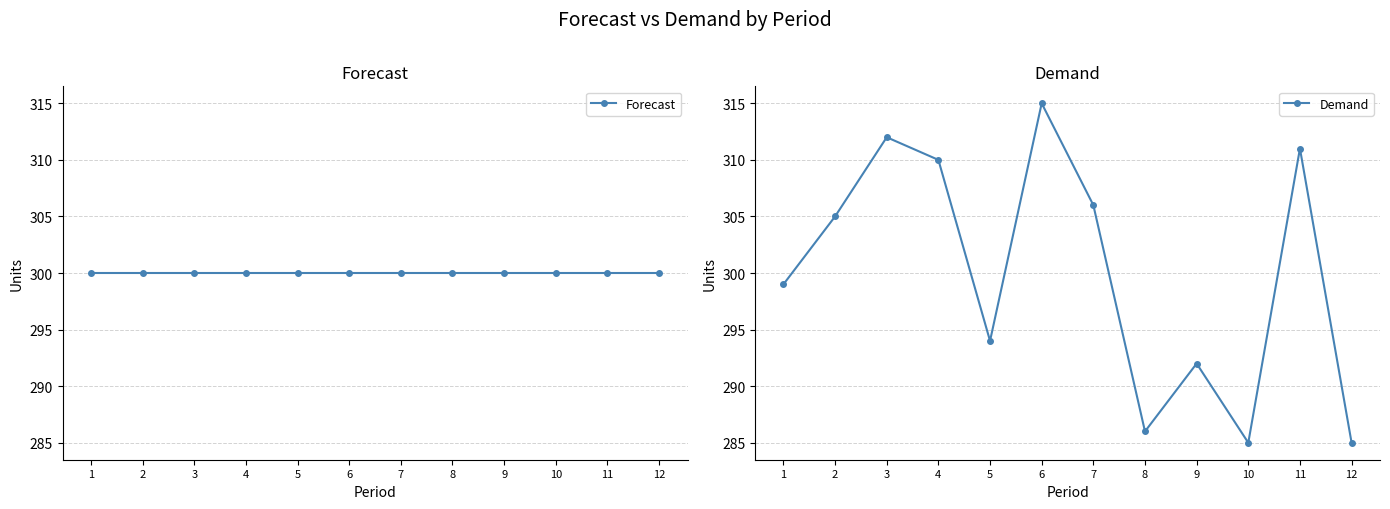

Which series has the largest range (max minus min)?

Demand